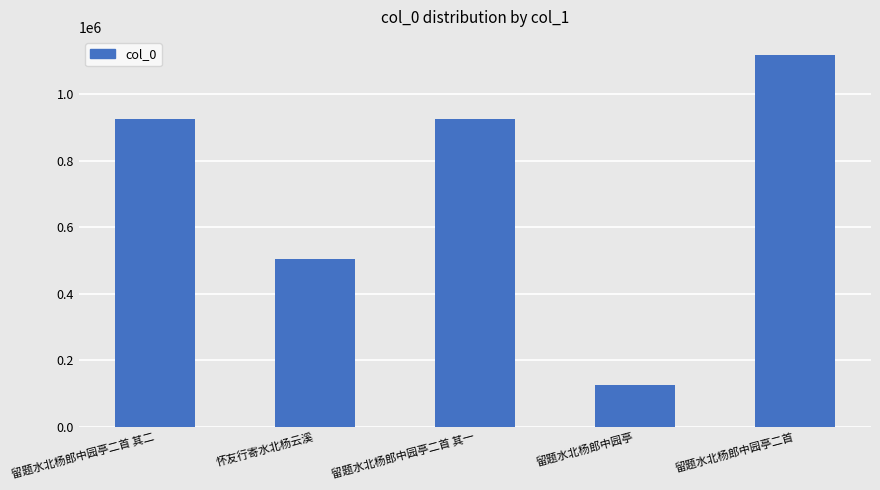

What is the average value?

720580